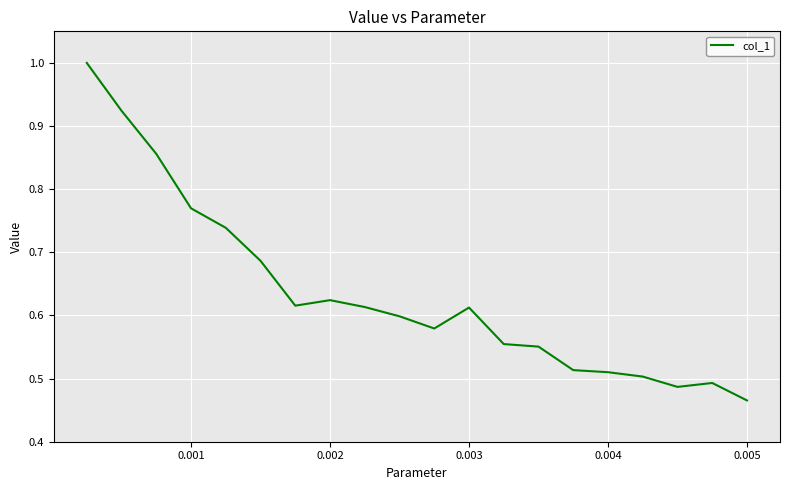

What is the greatest value displayed?

1.0